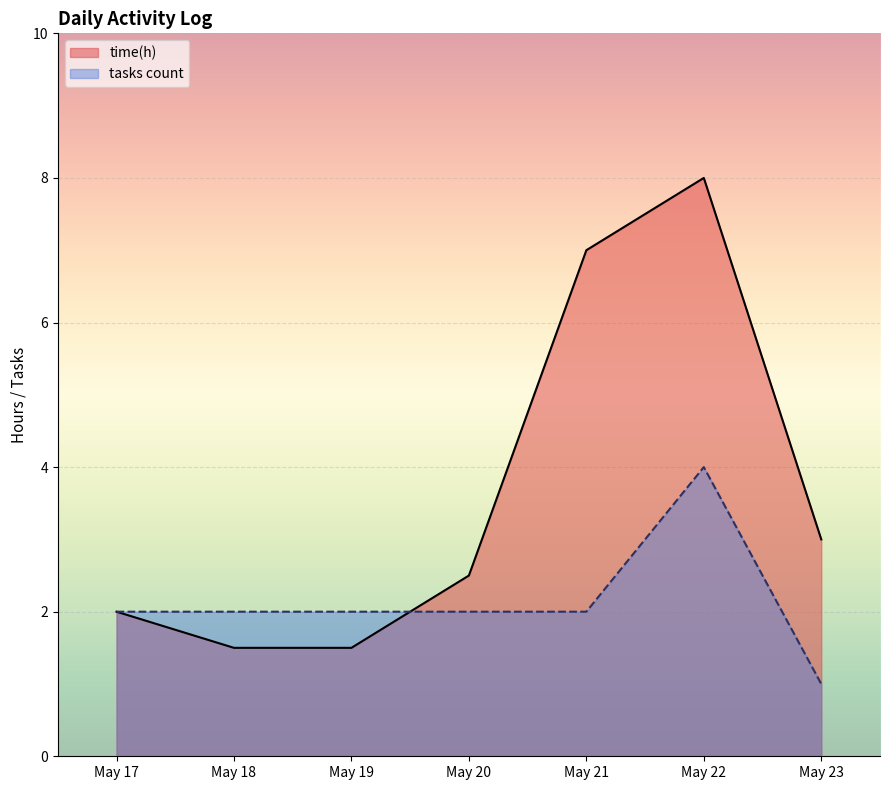

Which series changed the most between May 18 and May 21?

time(h)